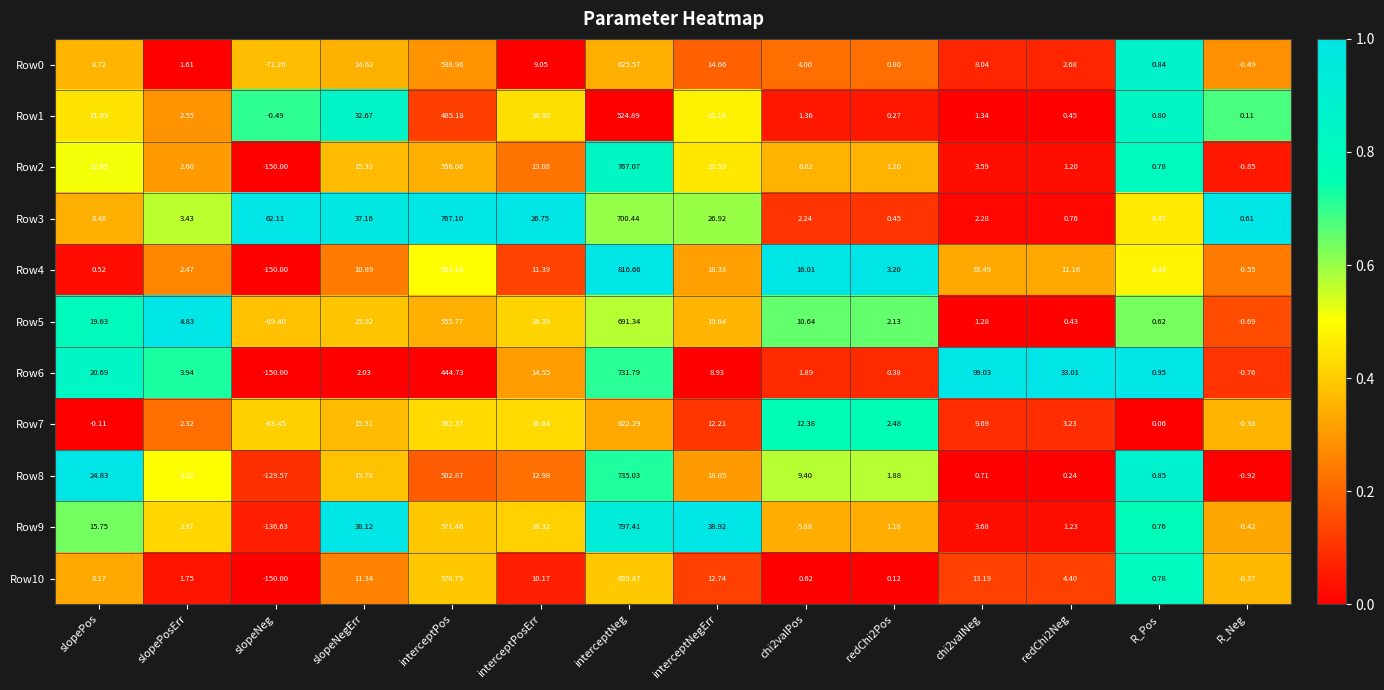

Is the value of Row9 at redChi2Pos greater than the value of Row4 at slopeNegErr?

No